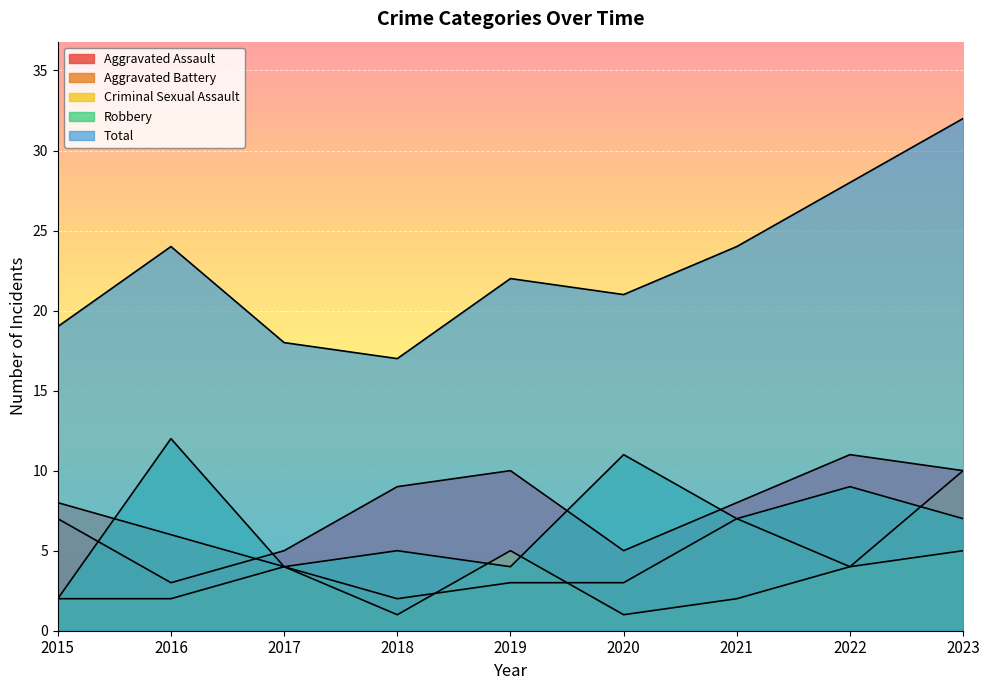

How many values in the Total series exceed 22?

4